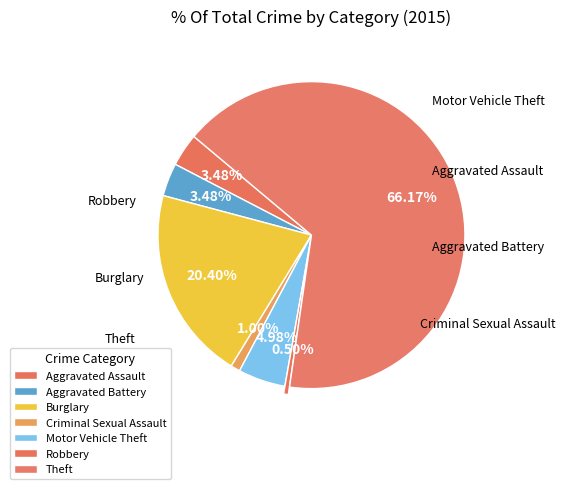

To the nearest percent, what percentage of the pie is Theft?

66%